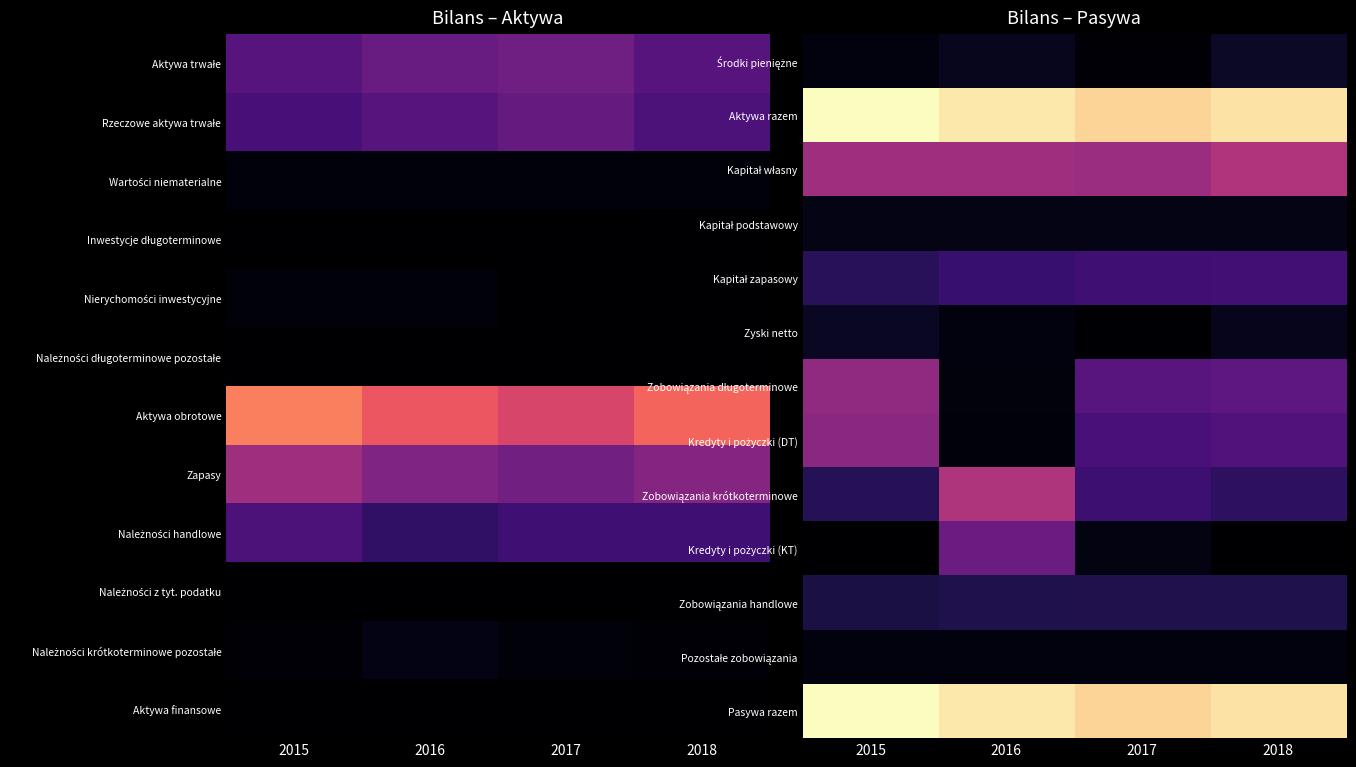

Between 2015 and 2017, which is larger?

2015